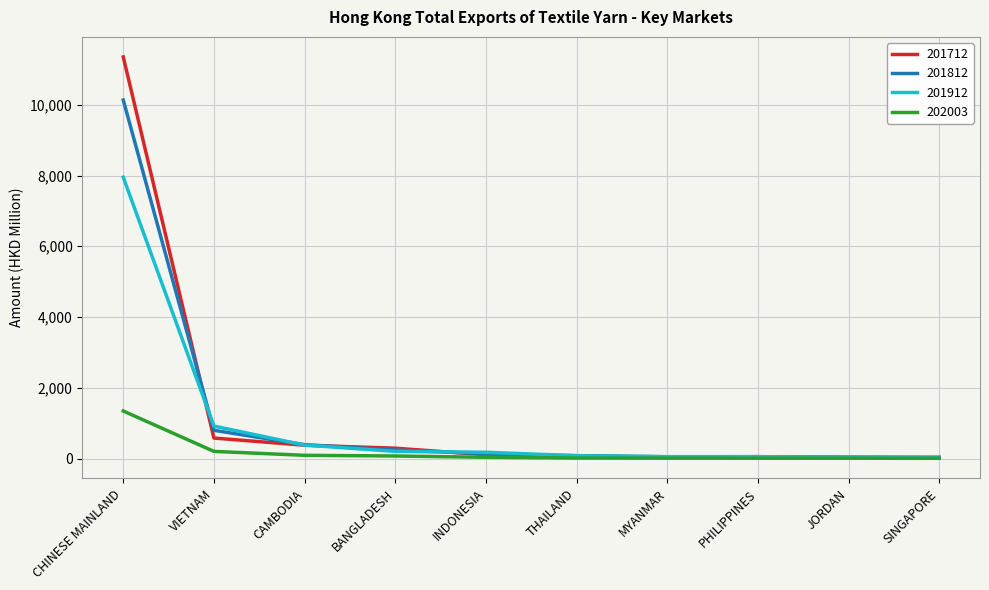

Does the chart display data point markers on the line(s)?

No